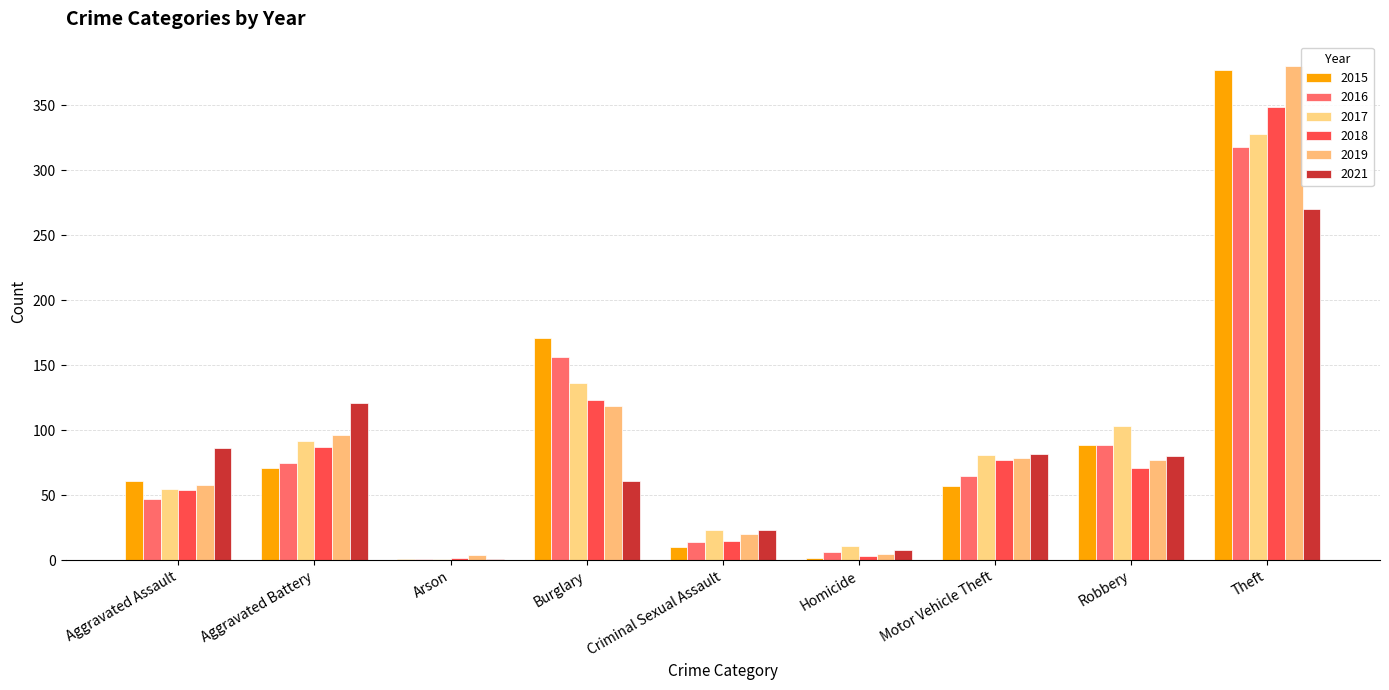

Which series changed the most between Arson and Criminal Sexual Assault?

2017